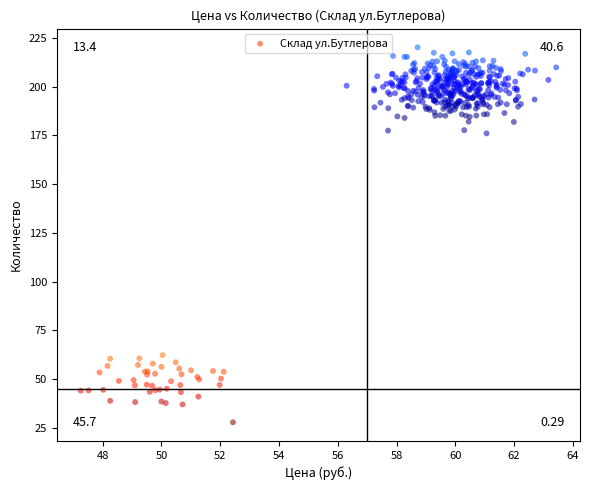

What is the range of Y values (max minus min)?

192.2